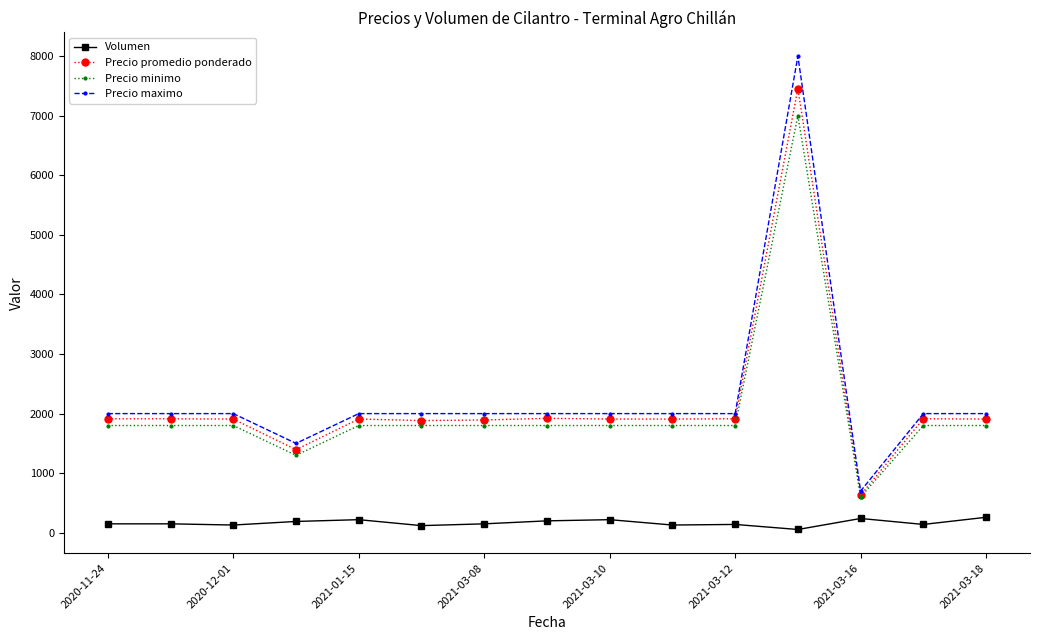

Does the chart have visible grid lines?

No